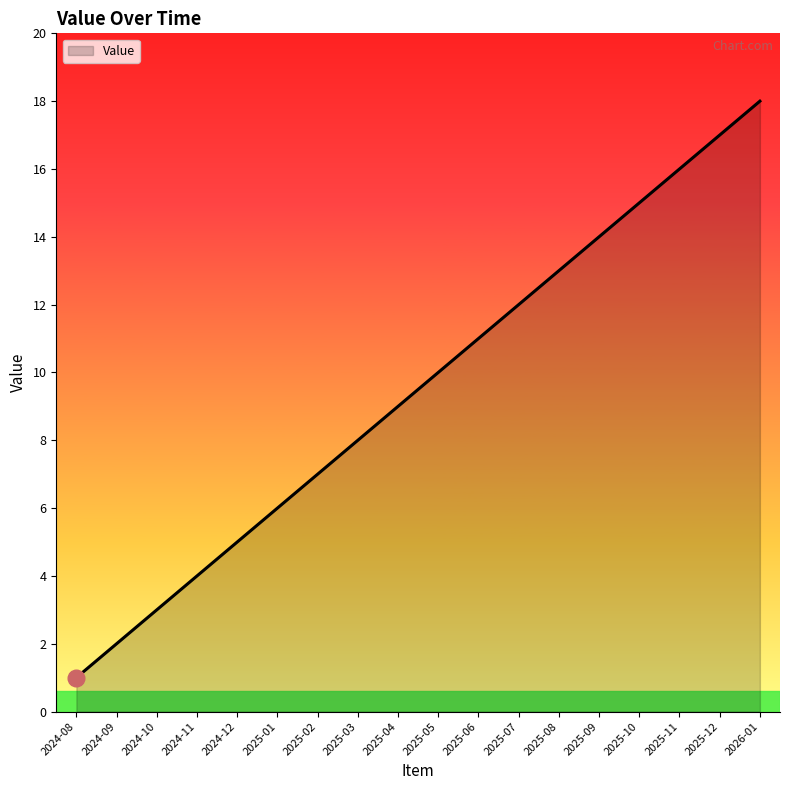

At which category does the chart reach its peak across all series?

2026-01